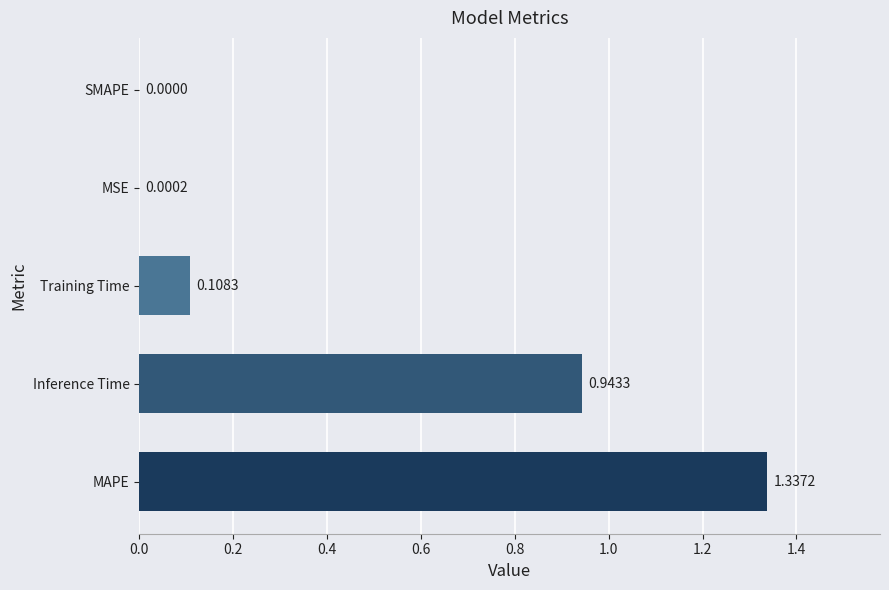

At which label is the value closest to 0?

SMAPE